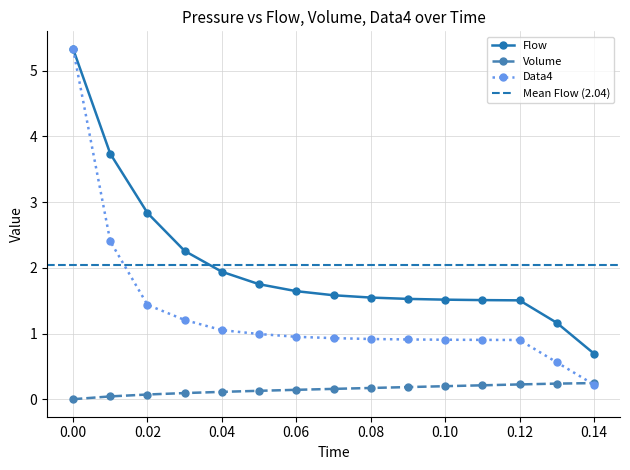

The Data4 series shows 1.8 at 0.00. True or false?

False